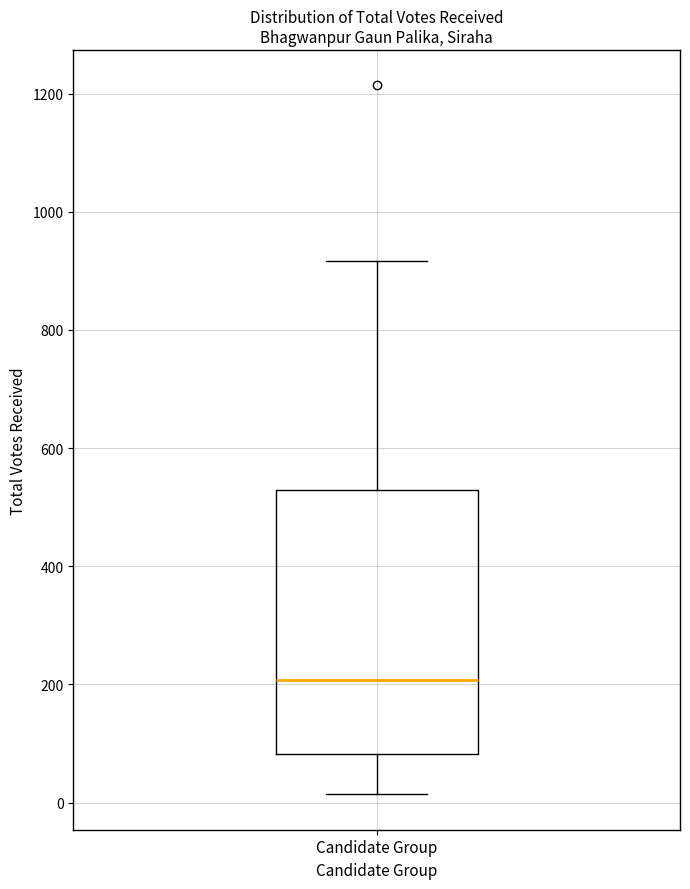

Transcribe this box plot: give where the median line is, the range the box spans, and where the two whiskers end, as read against the y-axis. The values are not printed on the chart, so give them approximately, as read against the axis.

median 200, box 80 to 520, whiskers 20 to 920